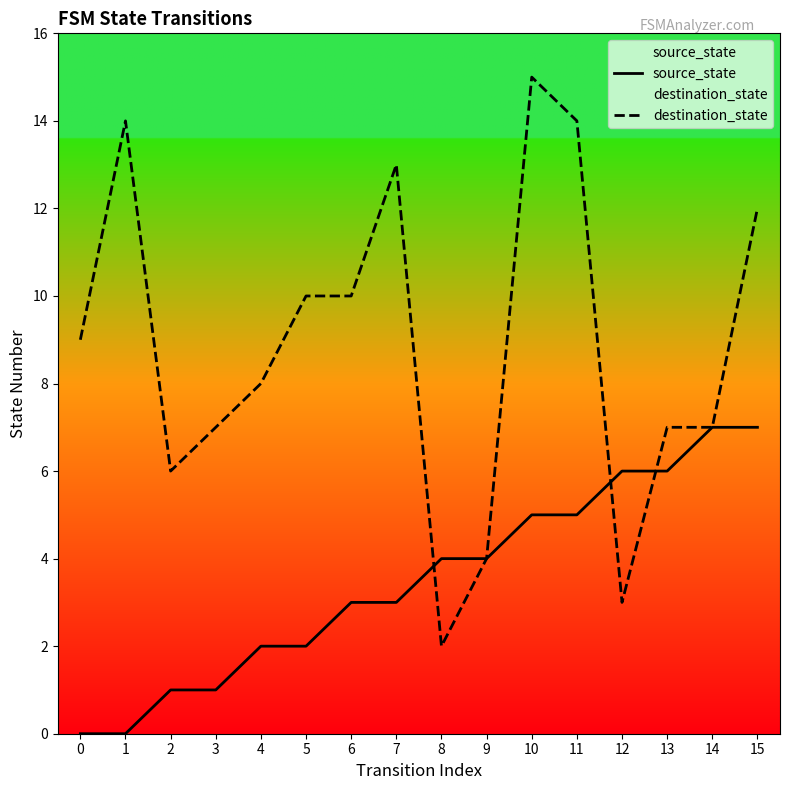

At which label does source_state first exceed 4?

10